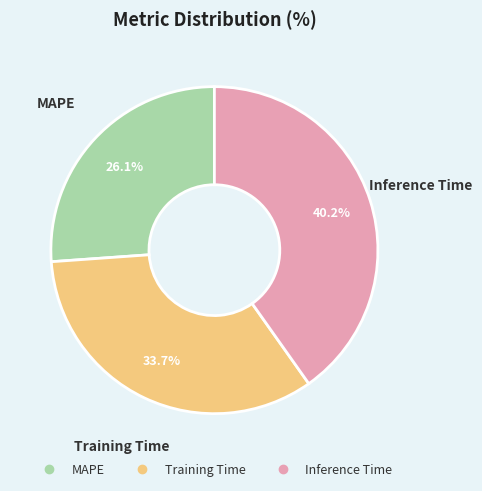

Which has a higher value, Training Time or Inference Time?

Inference Time